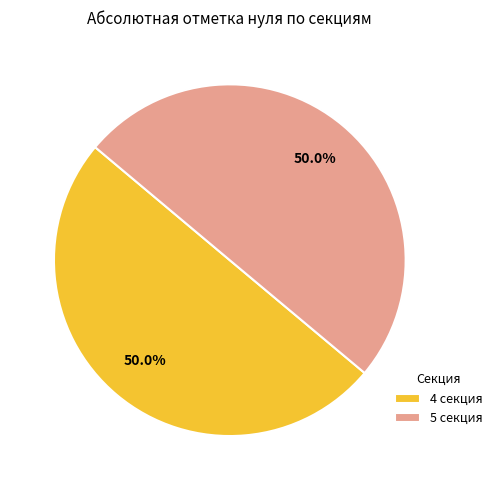

True or false: 5 секция accounts for 50% of the total.

True